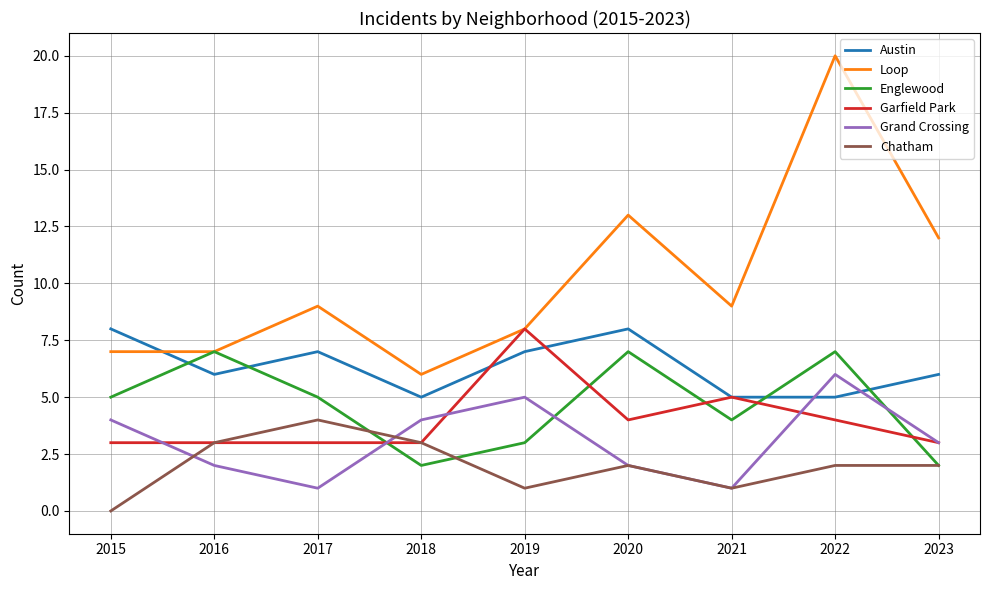

Reading right to left, transcribe all the data shown in this chart.

Austin: 2023=6	2022=5	2021=5	2020=8	2019=7	2018=5	2017=7	2016=6	2015=8
Loop: 2023=12	2022=20	2021=9	2020=13	2019=8	2018=6	2017=9	2016=7	2015=7
Englewood: 2023=2	2022=7	2021=4	2020=7	2019=3	2018=2	2017=5	2016=7	2015=5
Garfield Park: 2023=3	2022=4	2021=5	2020=4	2019=8	2018=3	2017=3	2016=3	2015=3
Grand Crossing: 2023=3	2022=6	2021=1	2020=2	2019=5	2018=4	2017=1	2016=2	2015=4
Chatham: 2023=2	2022=2	2021=1	2020=2	2019=1	2018=3	2017=4	2016=3	2015=0